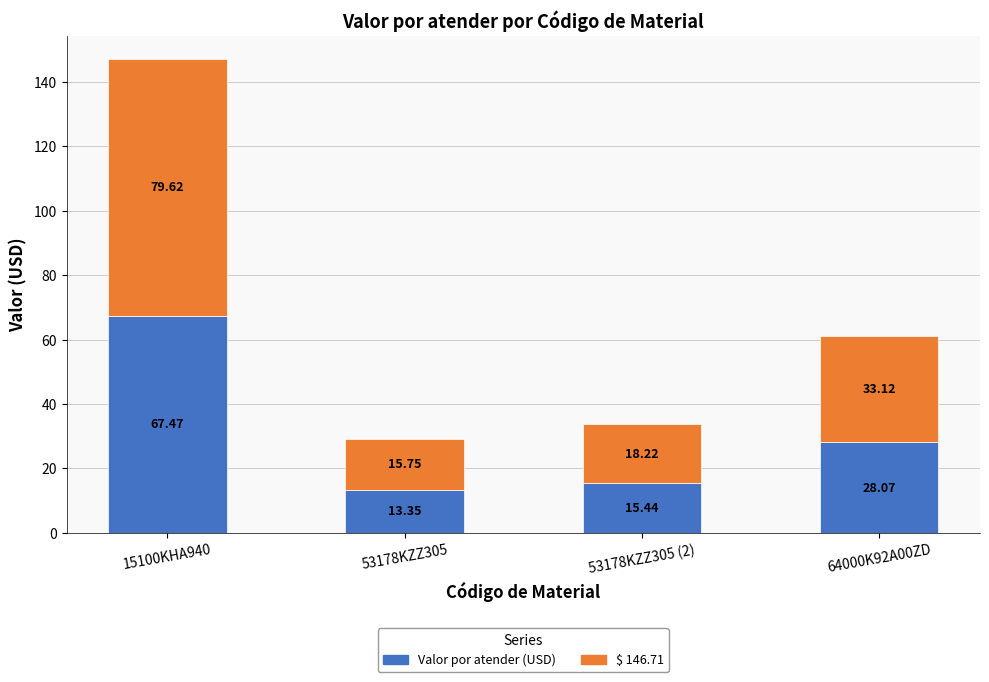

Rank the categories by Valor por atender (USD) value from lowest to highest.

53178KZZ305, 53178KZZ305 (2), 64000K92A00ZD, 15100KHA940